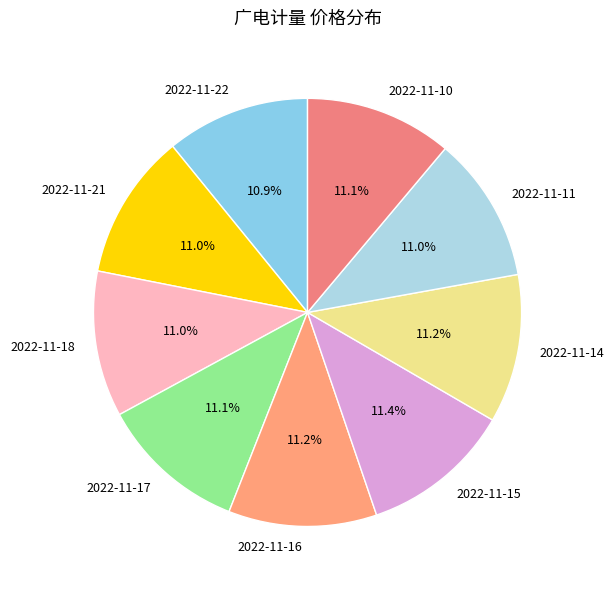

To the nearest percent, what portion does 2022-11-17 represent?

11%